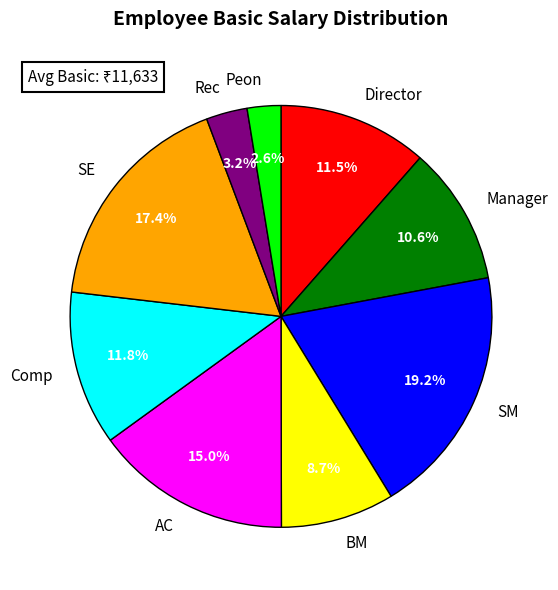

Between BM and Comp, which is larger?

Comp